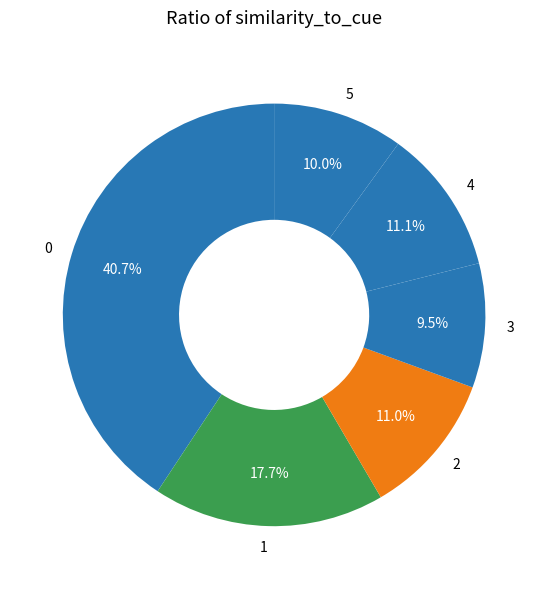

Count the number of slices in the pie.

6